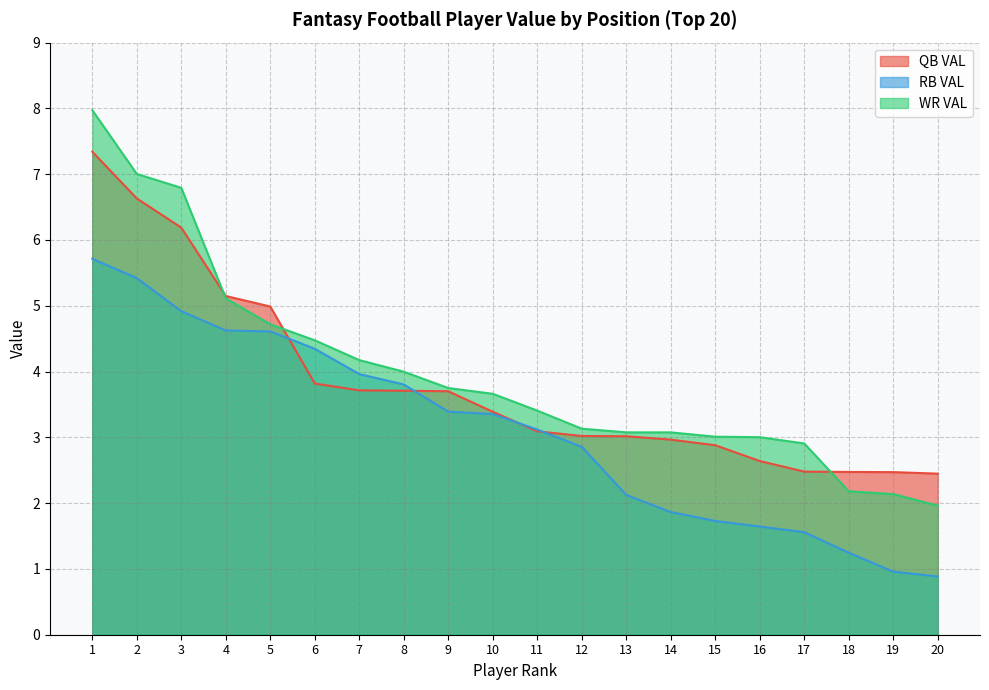

True or false: RB VAL has more than 2 points higher than both neighbors.

False